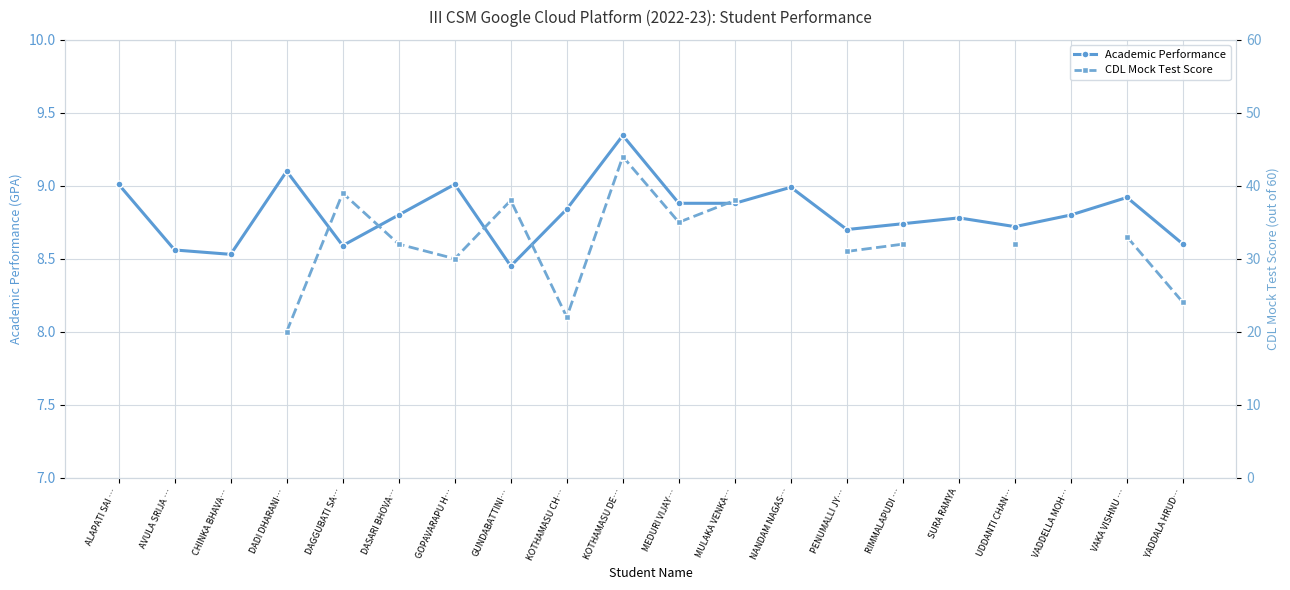

How many series are shown in this chart?

2